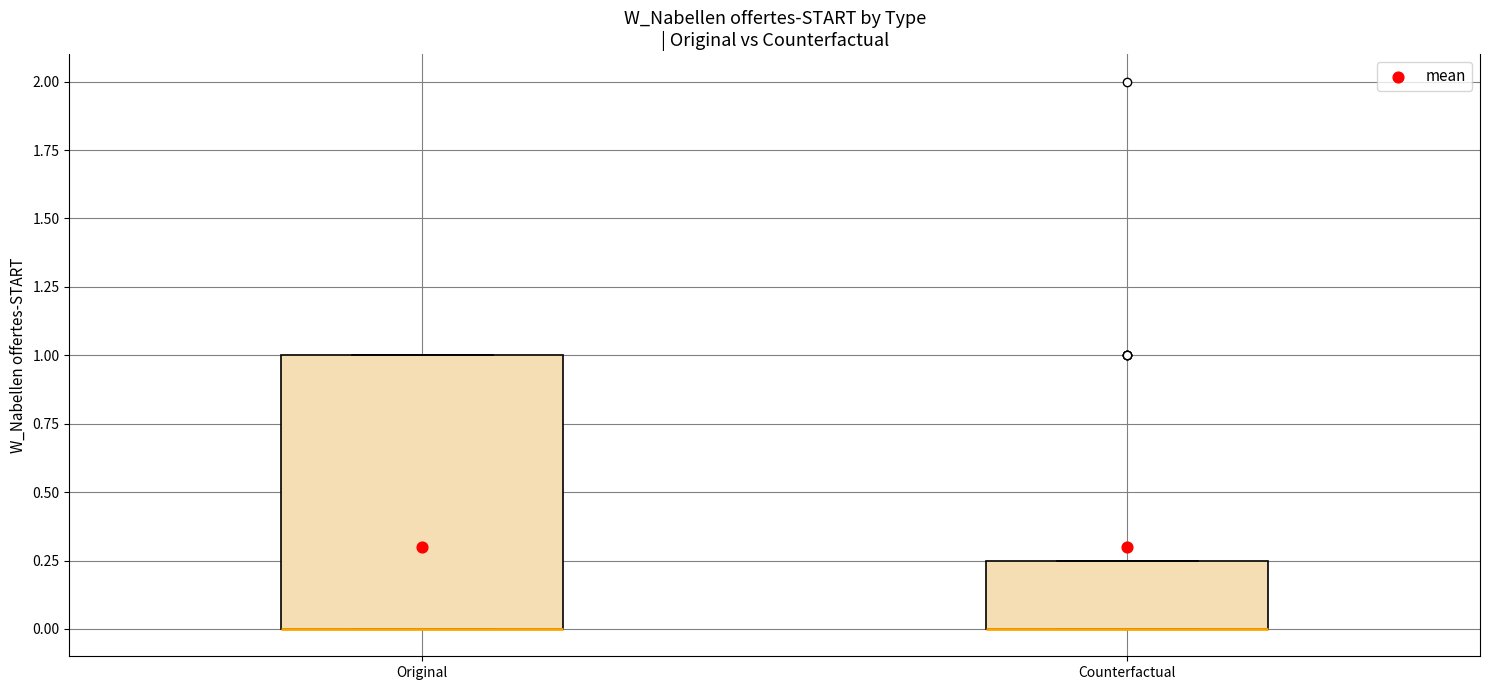

Reading left to right, transcribe this box plot: for each box, give where its median line is, the range the box spans, and where its two whiskers end, as read against the y-axis. The values are not printed on the chart, so give them approximately, as read against the axis.

Original: median 0.00 (drawn on the box's lower edge), box 0.00 to 1.00, whiskers 0.00 to 1.00
Counterfactual: median 0.00 (drawn on the box's lower edge), box 0.00 to 0.25, whiskers 0.00 to 0.25